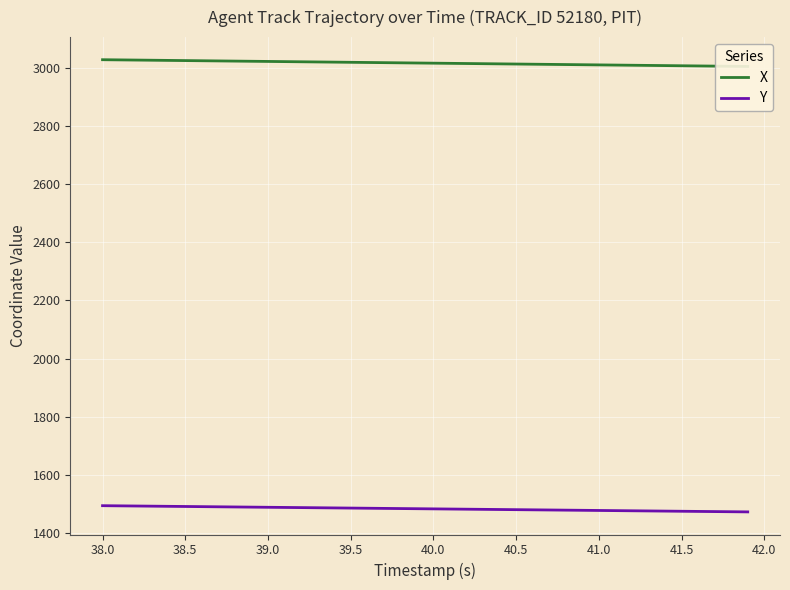

What are all the series names shown in the legend?

X, Y